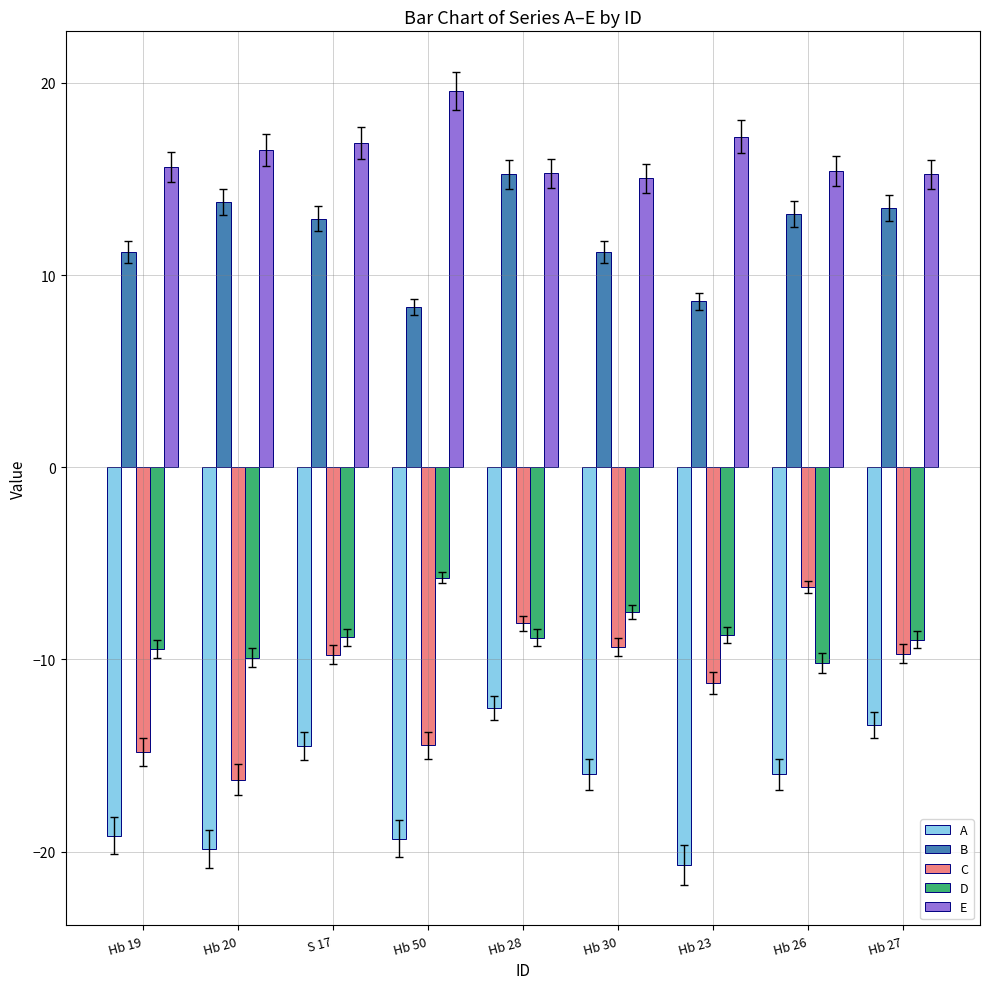

What is the sum of the B values at S 17 and Hb 28?

28.2